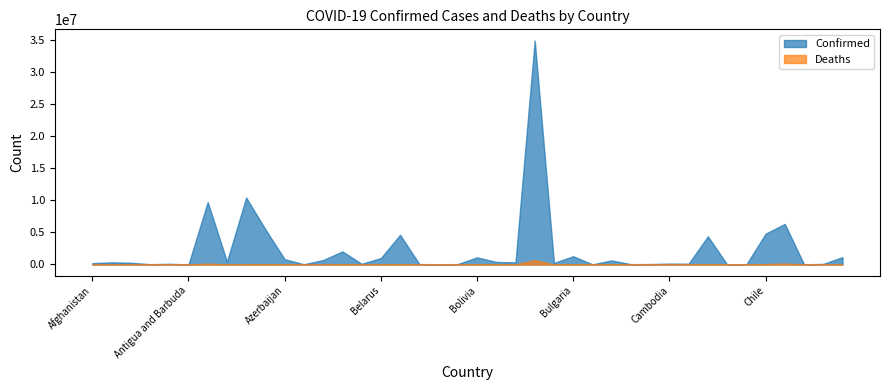

True or false: Confirmed and Deaths intersect in this chart.

False